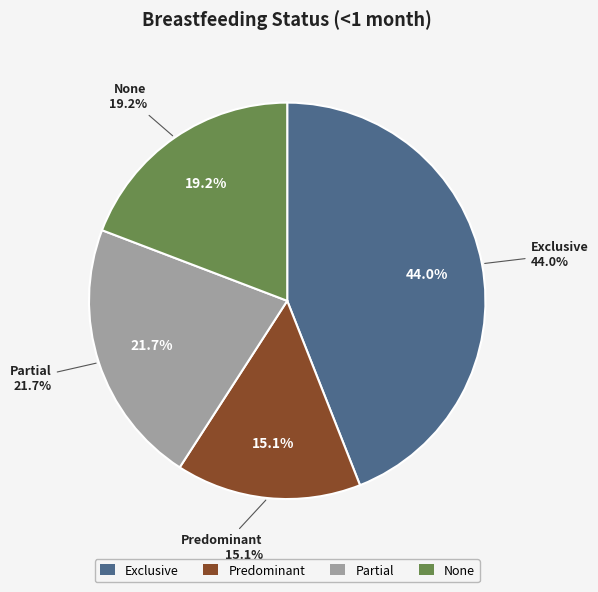

The Predominant slice represents 2% of the pie. True or false?

False